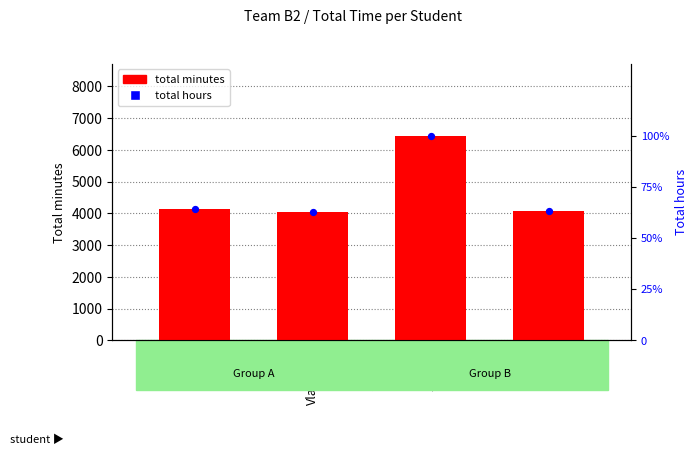

At how many categories does at least one series exceed 4941?

1